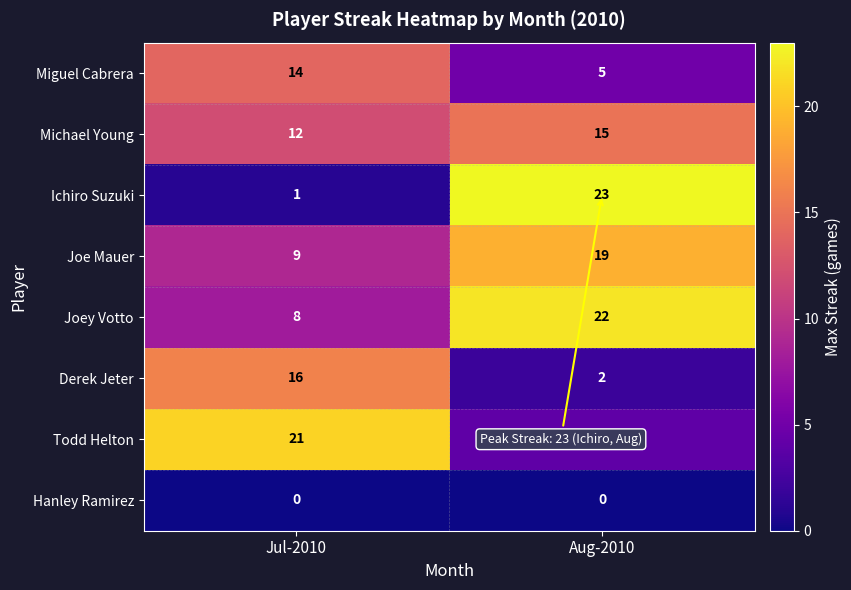

How many series are shown in this chart?

8